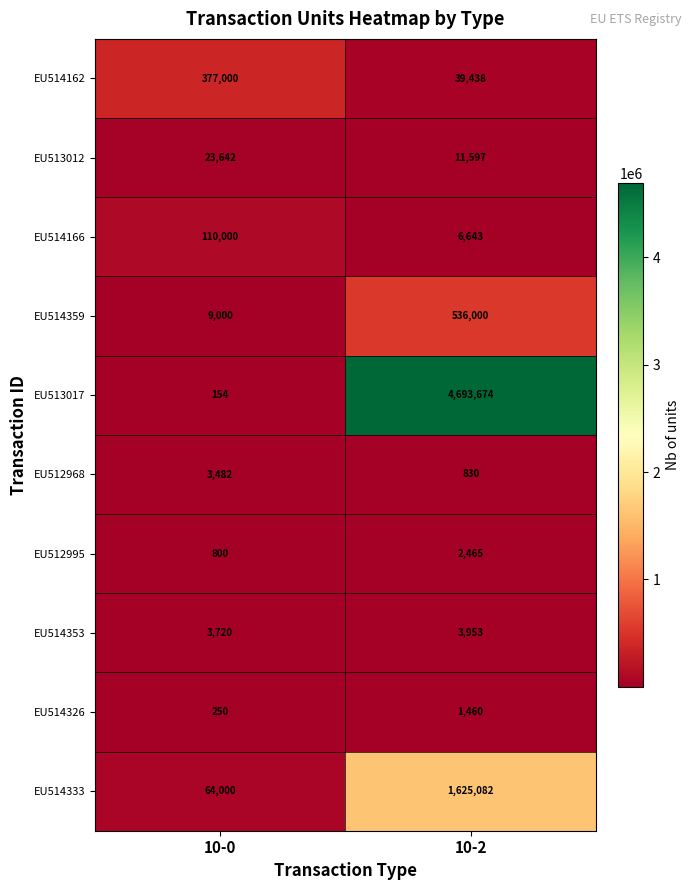

What is the sum of all EU513012 values?

35239